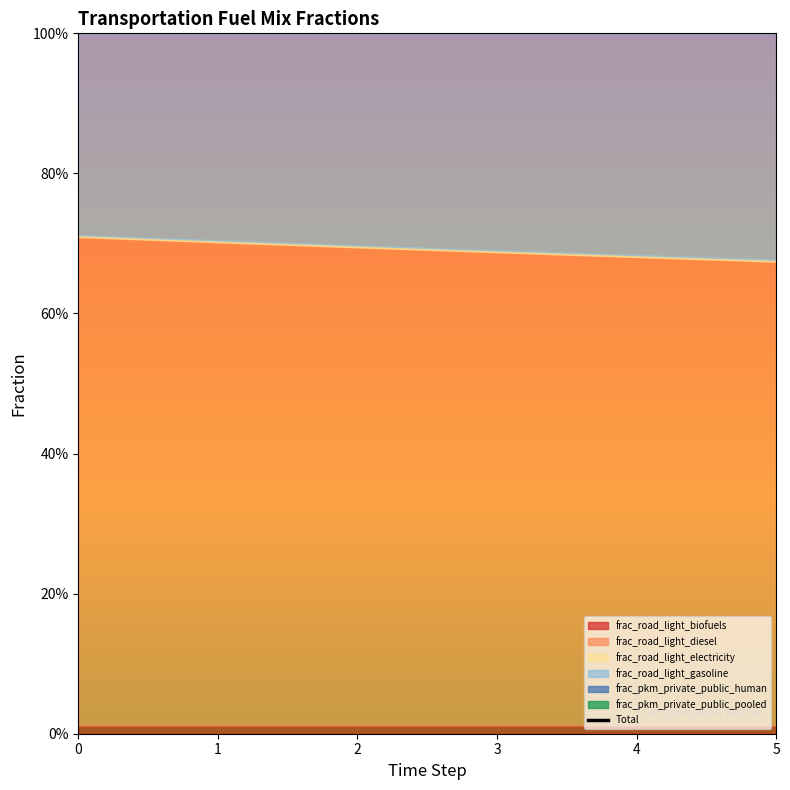

True or false: frac_pkm_private_public_pooled and frac_road_light_biofuels intersect in this chart.

False